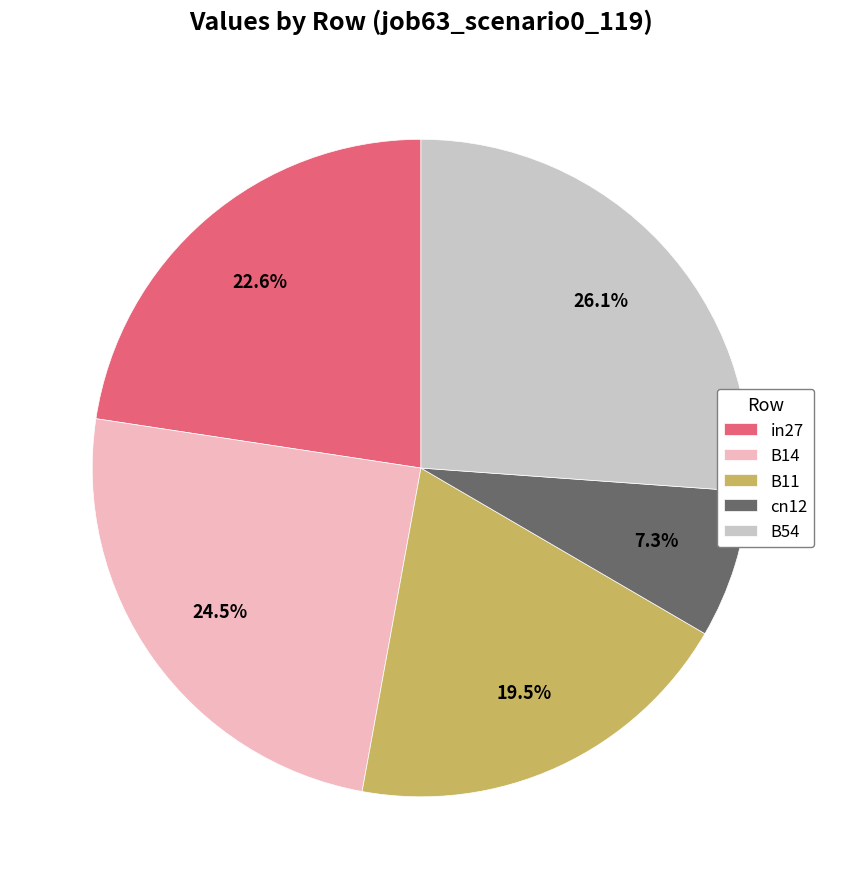

The cn12 slice represents 7% of the pie. True or false?

True